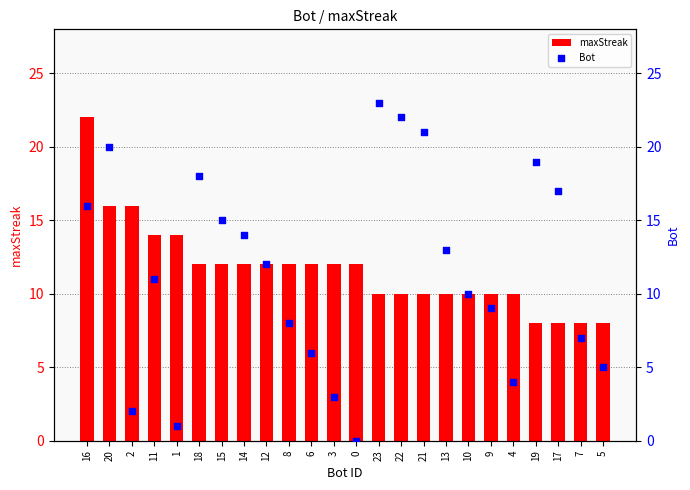

What is the total value across all series at 16?

38